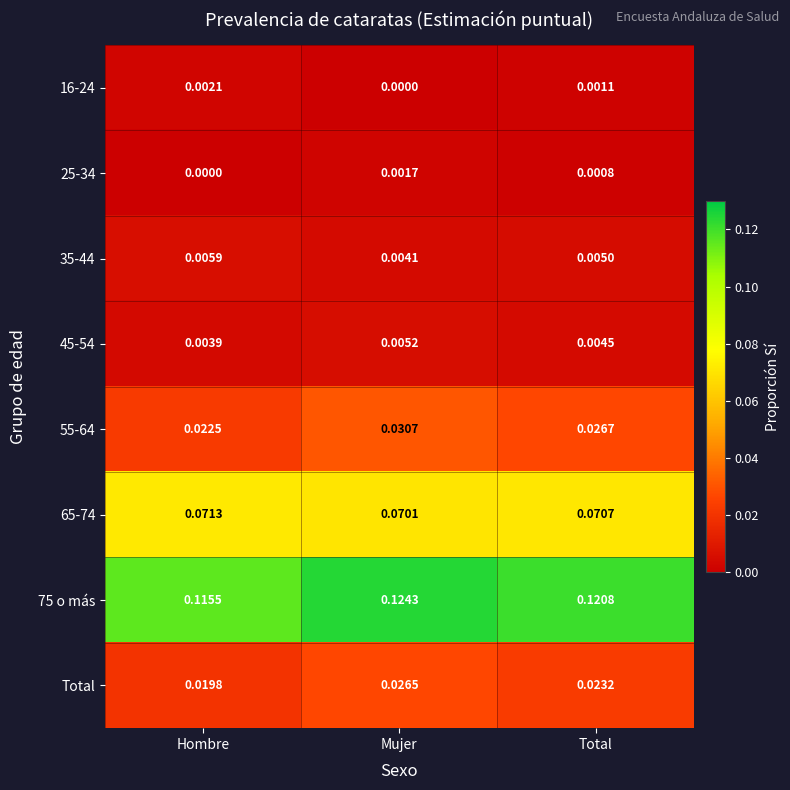

Is the value of 35-44 at Hombre greater than the value of 16-24 at Hombre?

Yes